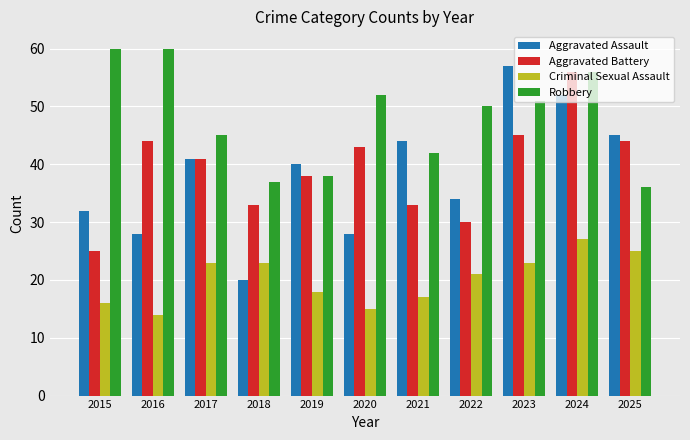

Count the number of data series in this chart.

4